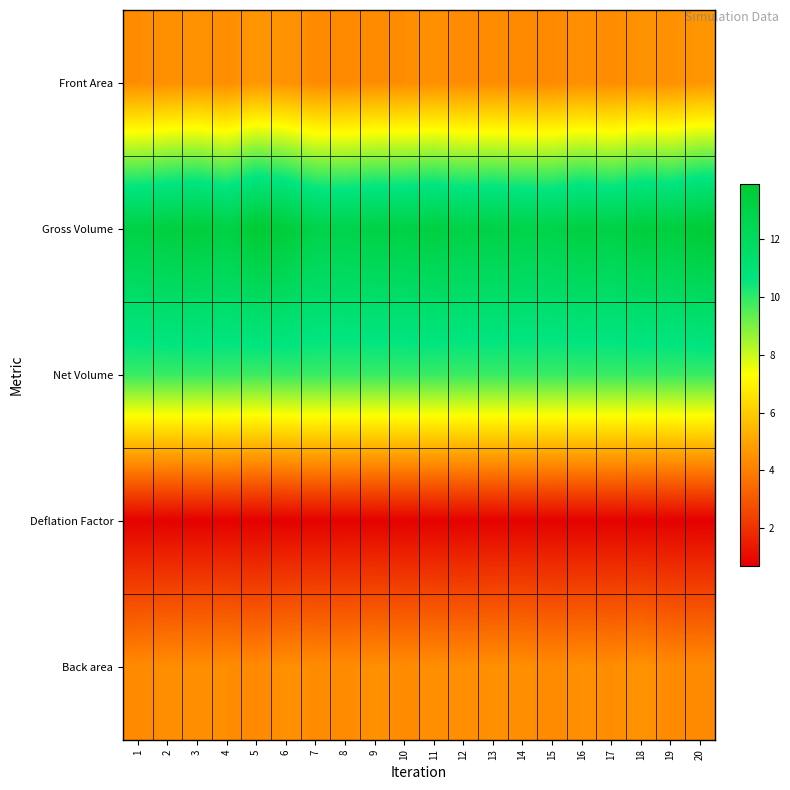

The Deflation Factor series shows 4.5 at 3. True or false?

False